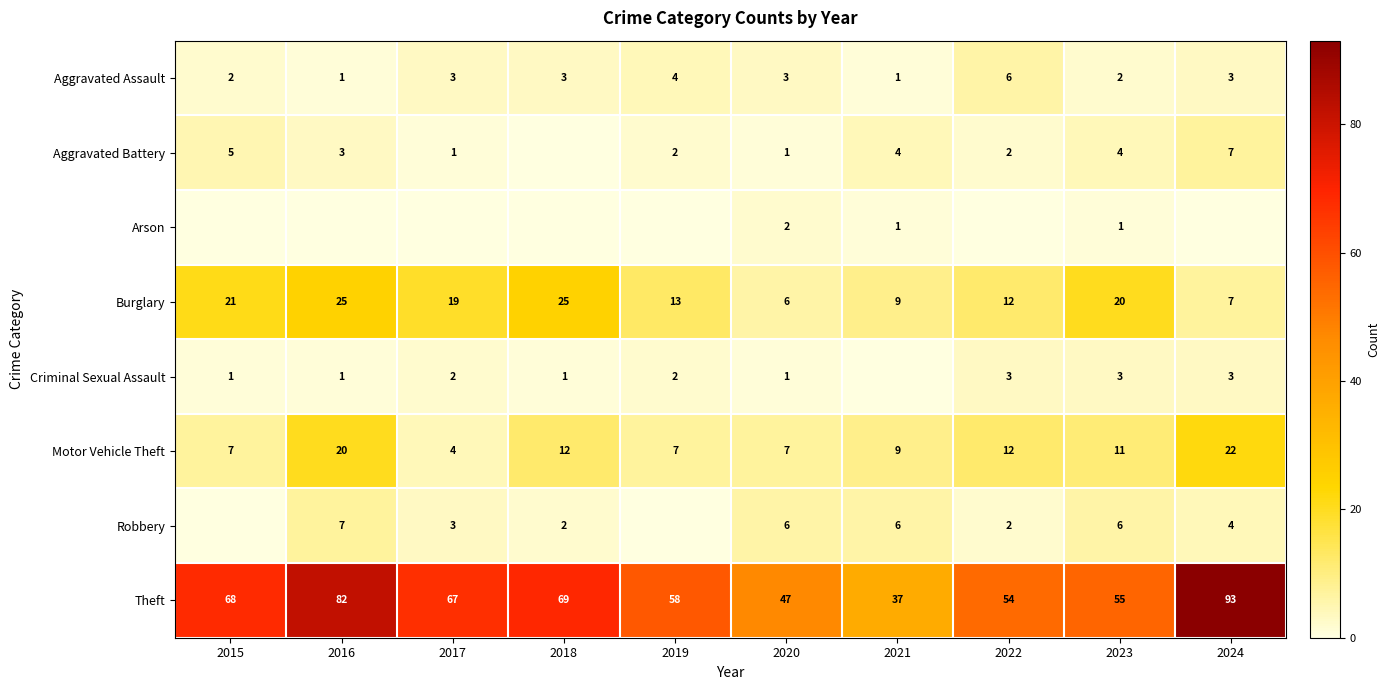

What is the difference between the highest and lowest values at 2023?

54